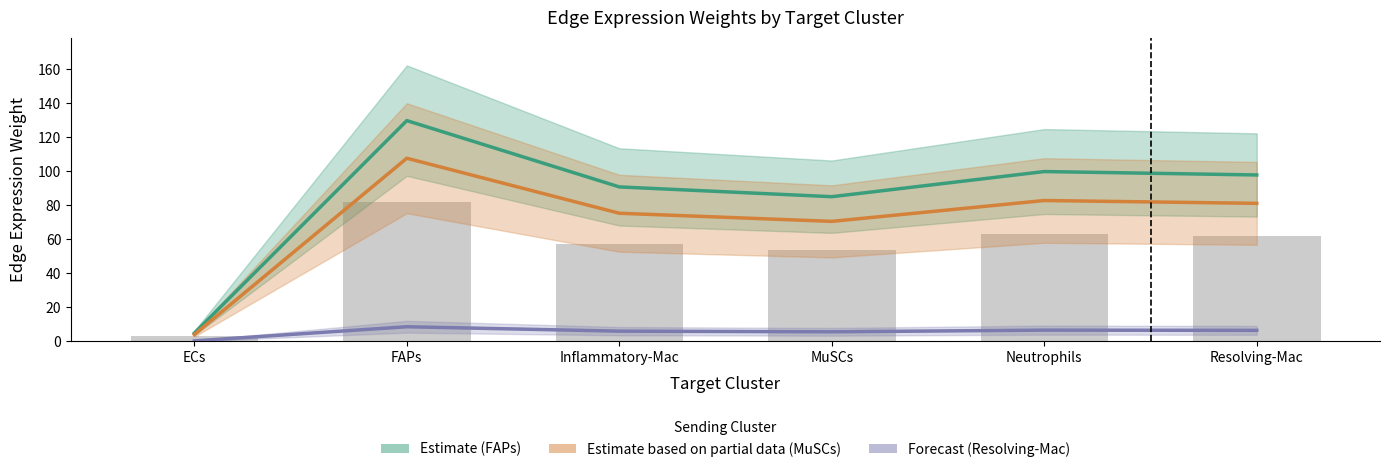

Are the bars horizontal?

No